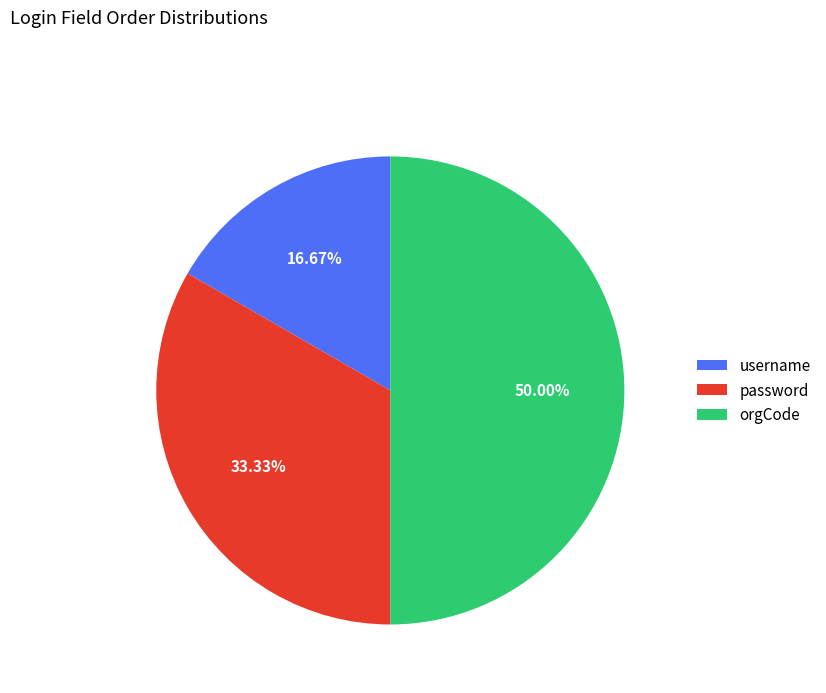

To the nearest percent, what is the difference between the largest and smallest slice percentages?

33%